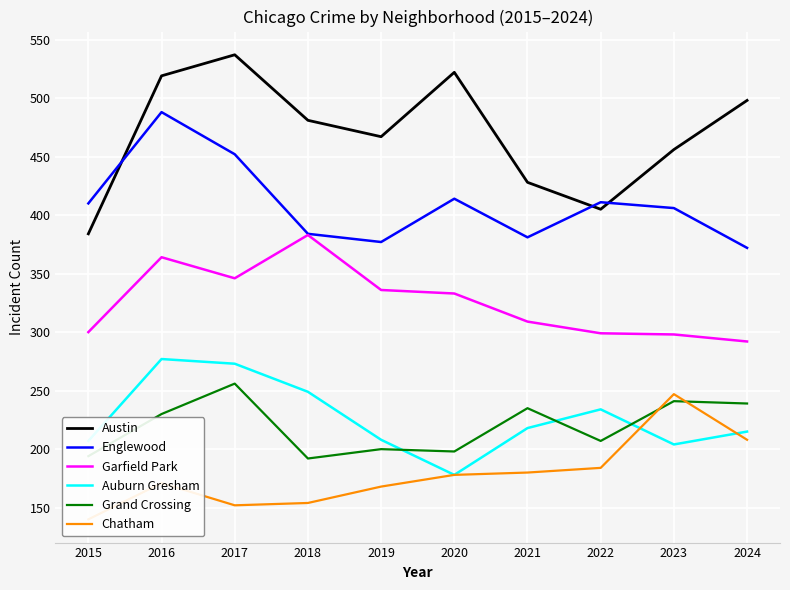

Which has a higher value, 2018 or 2023?

2018